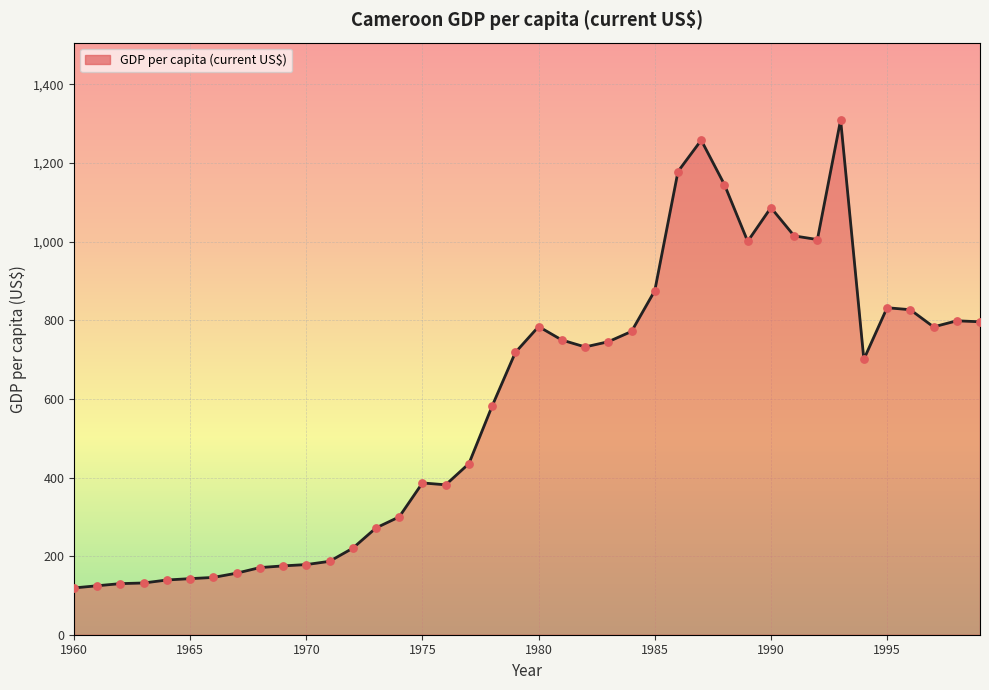

What is the difference between the maximum and minimum values?

1190.9